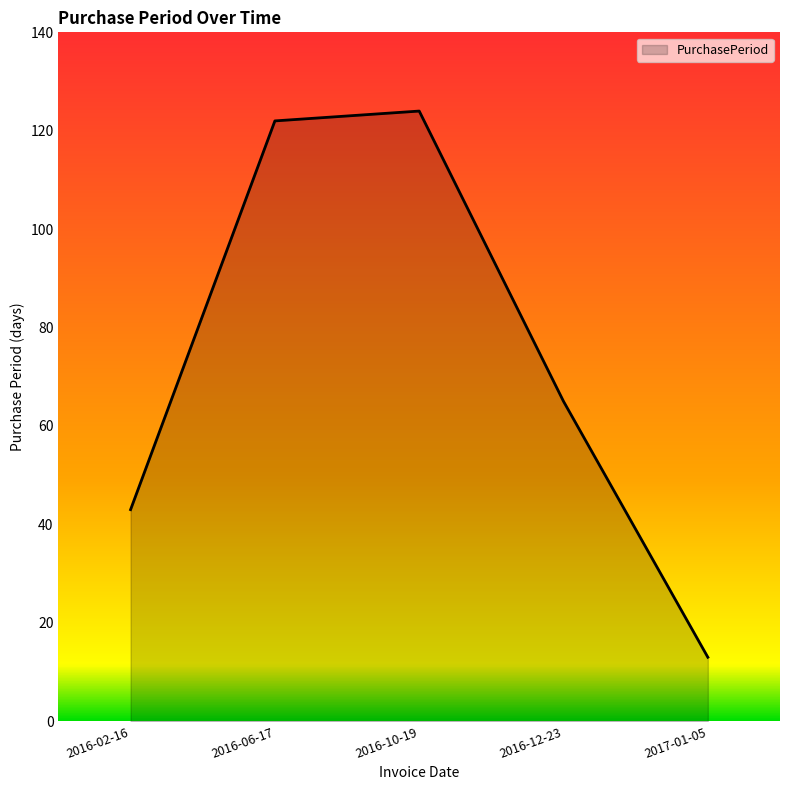

True or false: the data shows 122 at 2016-06-17.

True